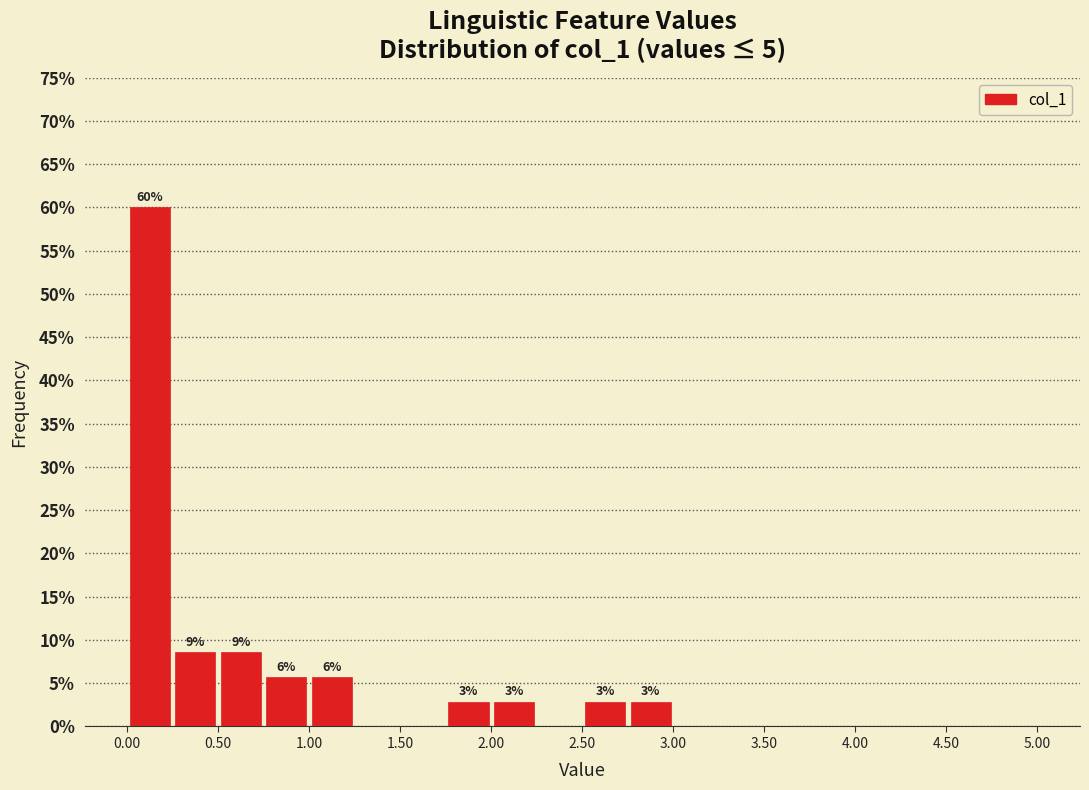

Which range on the x-axis has the tallest bar?

0.00 to 0.25